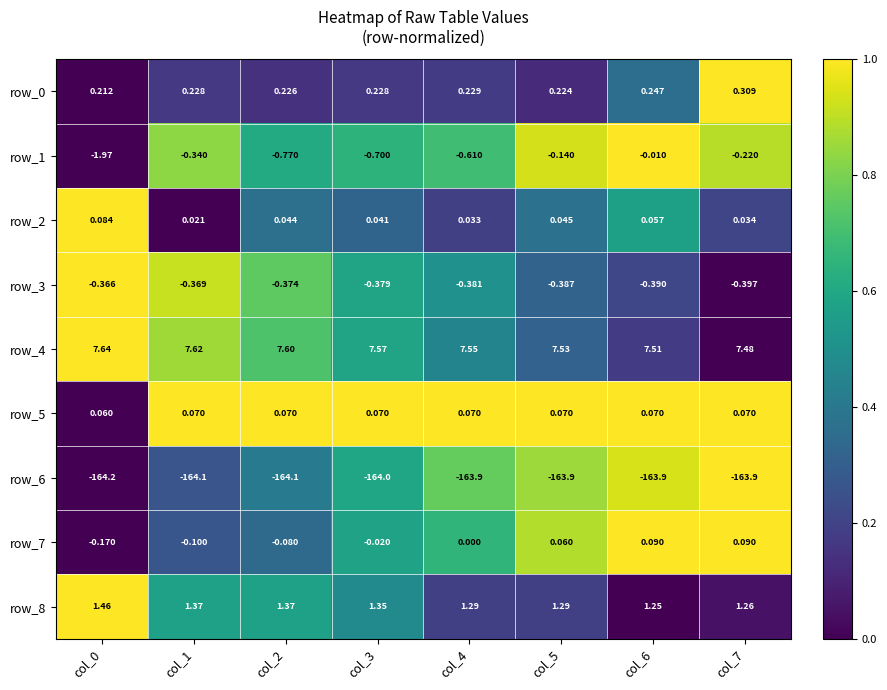

Is the value of row_1 at col_1 greater than the value of row_8 at col_3?

No